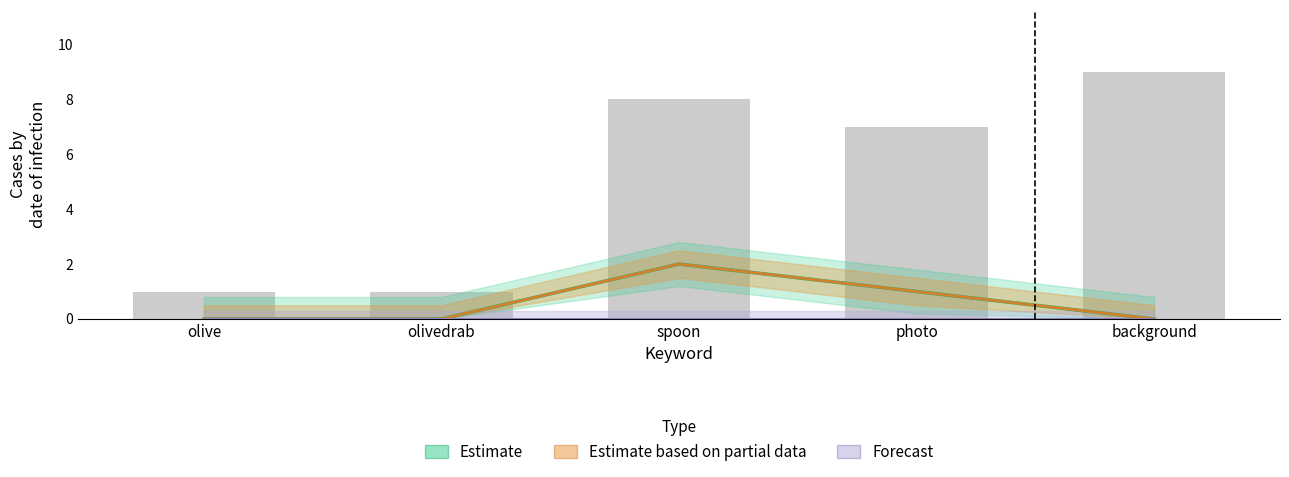

What is the maximum value shown in the chart?

9